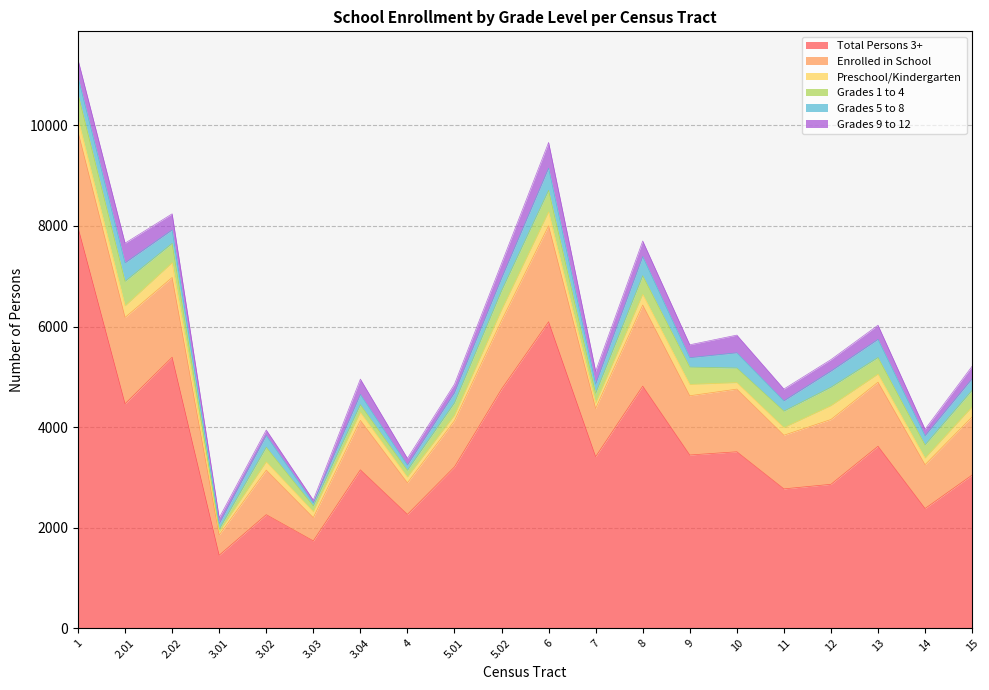

True or false: Grades 5 to 8 has a value of 132 at 10.

False